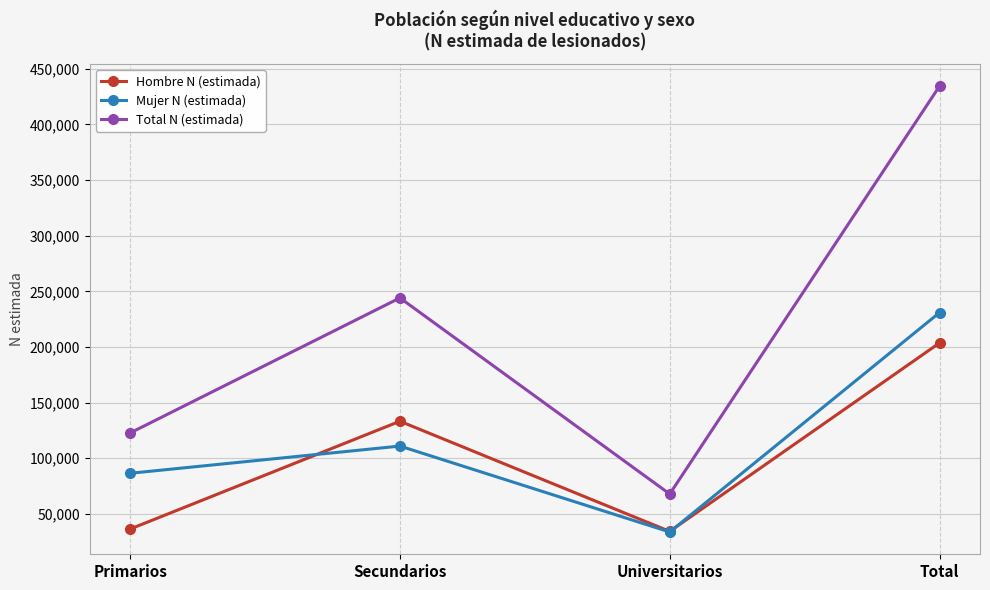

Reading left to right, extract all data points from this chart.

Hombre N (estimada): Primarios=36251	Secundarios=133185	Universitarios=34154	Total=203590
Mujer N (estimada): Primarios=86390	Secundarios=110864	Universitarios=33616	Total=230869
Total N (estimada): Primarios=122640	Secundarios=244049	Universitarios=67770	Total=434459